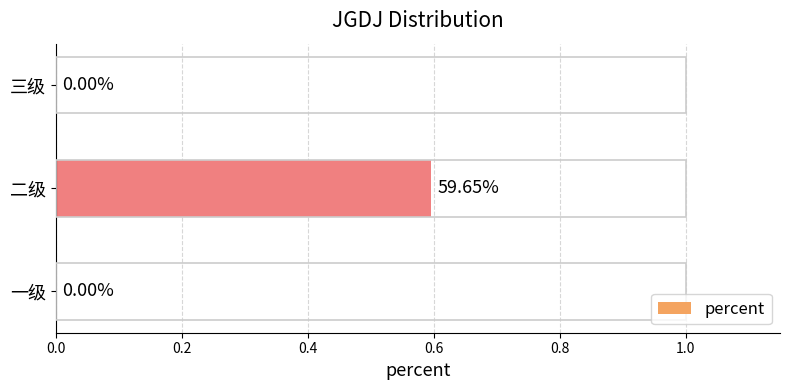

Which has a higher value, 一级 or 二级?

二级